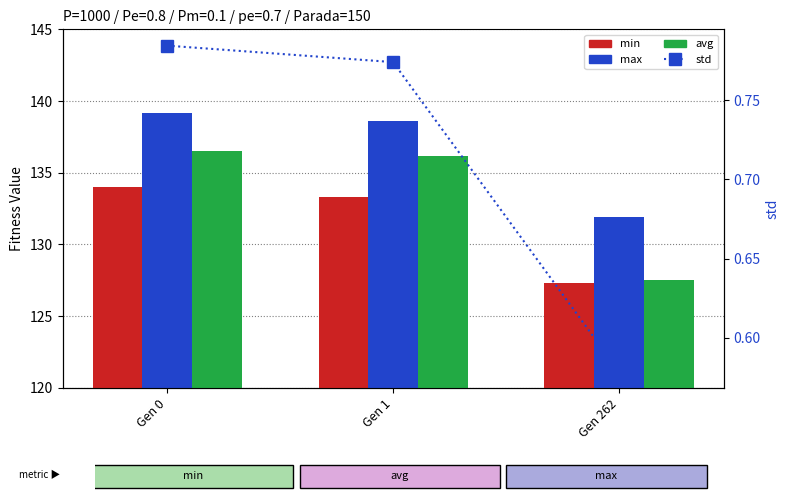

What is the total value across all series at Gen 0?

410.5